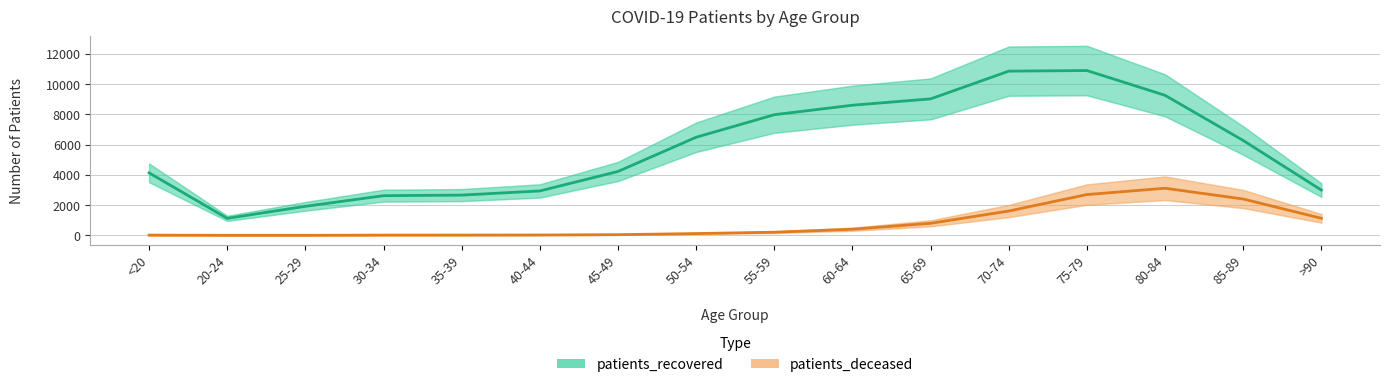

True or false: patients_recovered and patients_deceased intersect in this chart.

False